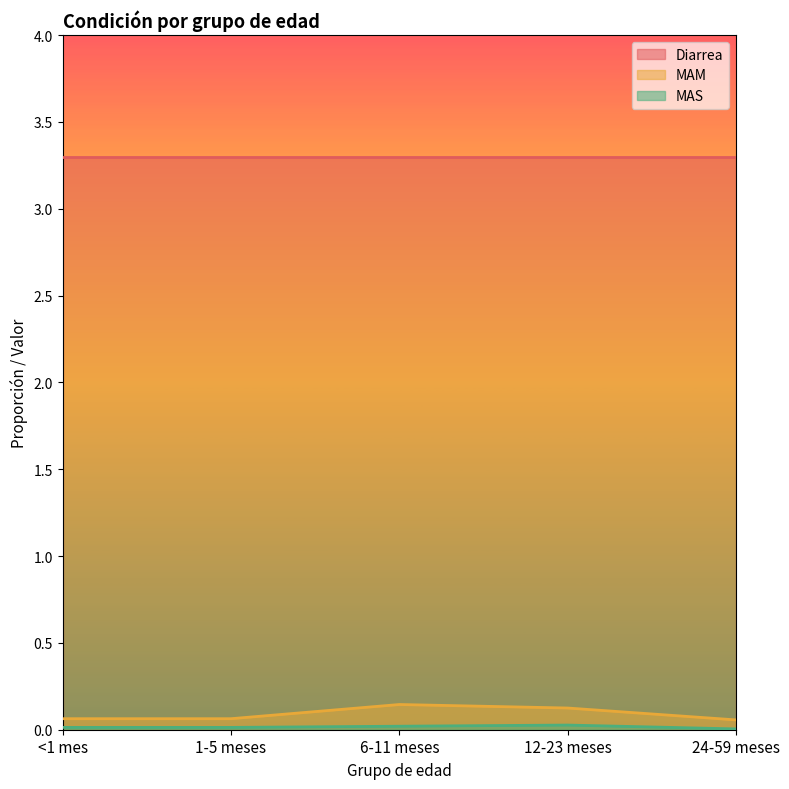

What is the total value across all series at 6-11 meses?

3.5